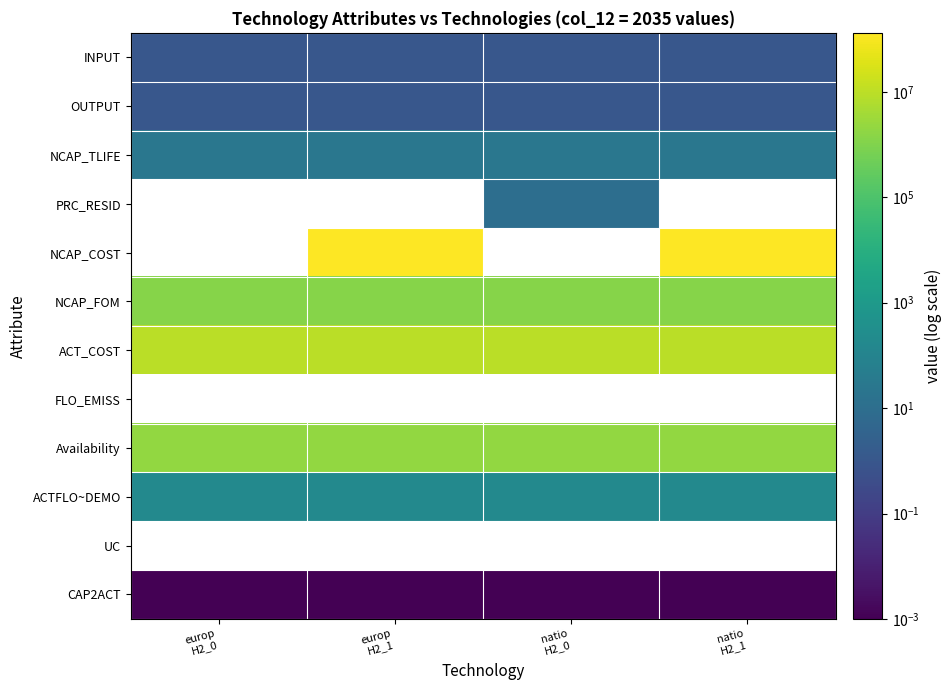

Is it true that PRC_RESID equals 17.9 at natio H2_0?

False